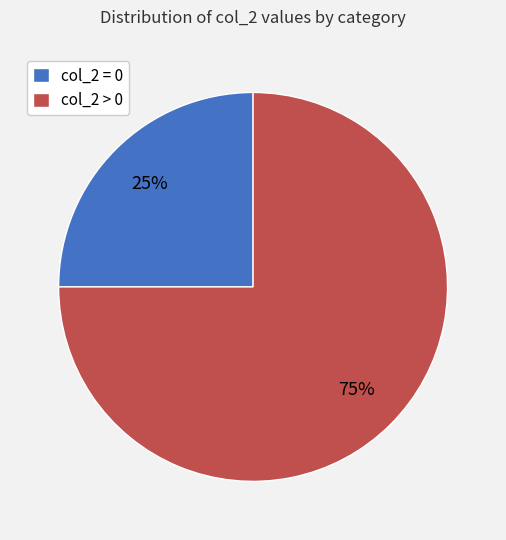

To the nearest percent, what percentage of the pie is col_2 > 0?

75%